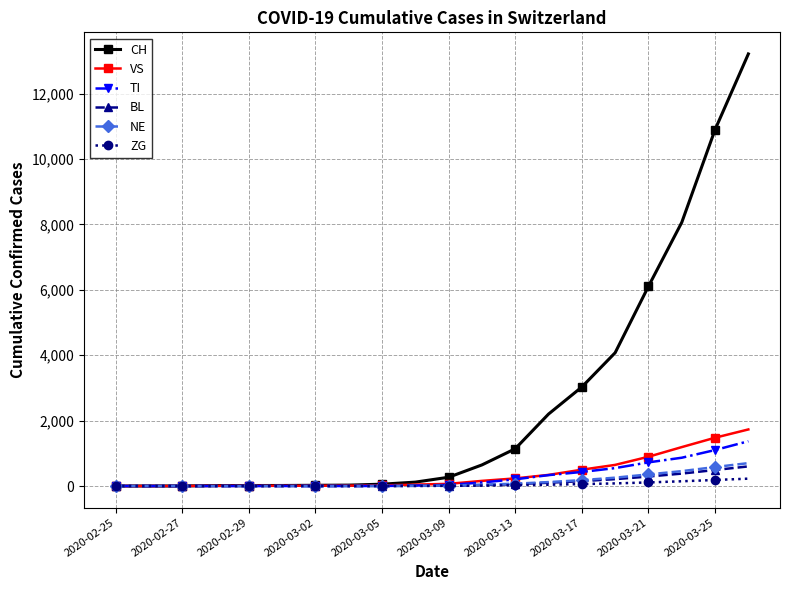

Which series has the widest spread of values?

CH